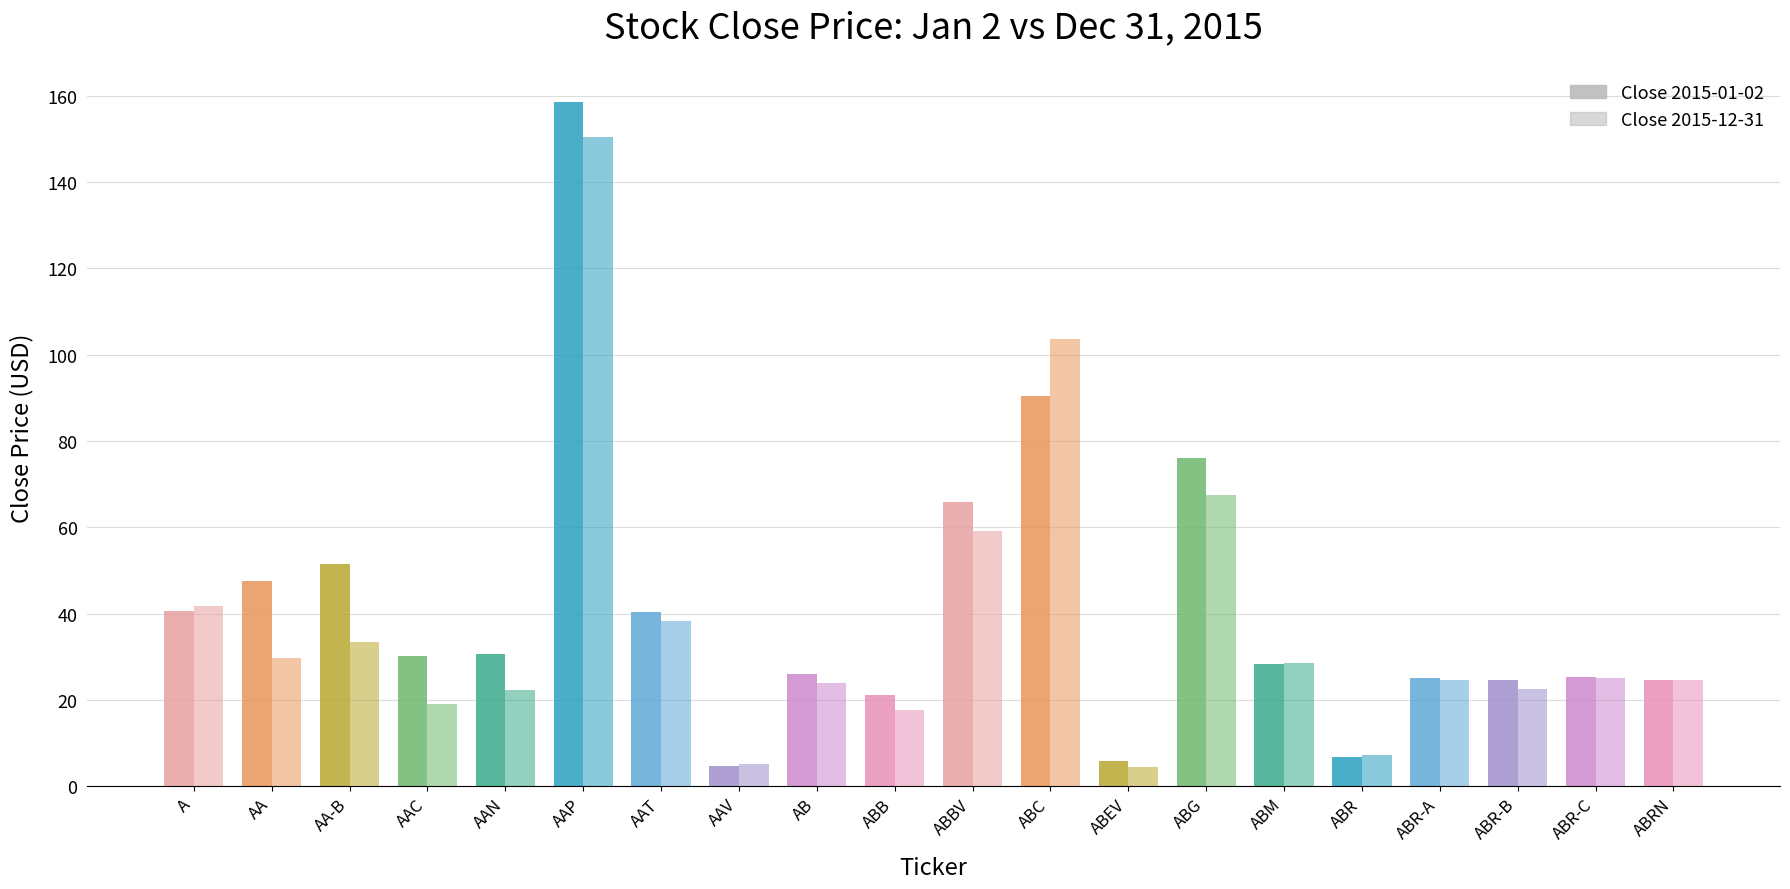

What is the sum of the Close 2015-12-31 values at ABG and AA-B?

100.8